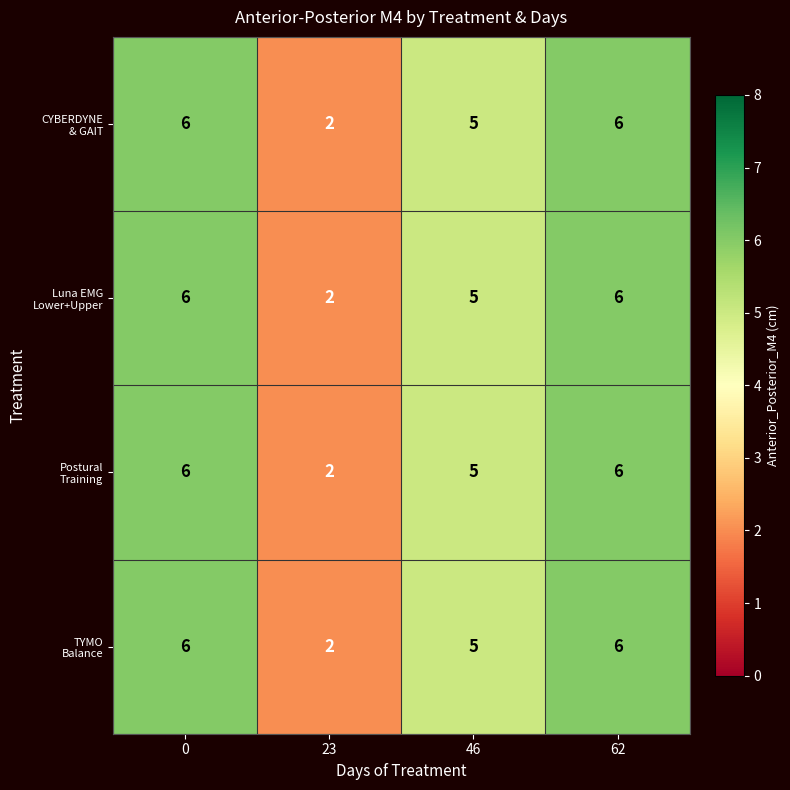

Which category has the lowest value across all series?

23